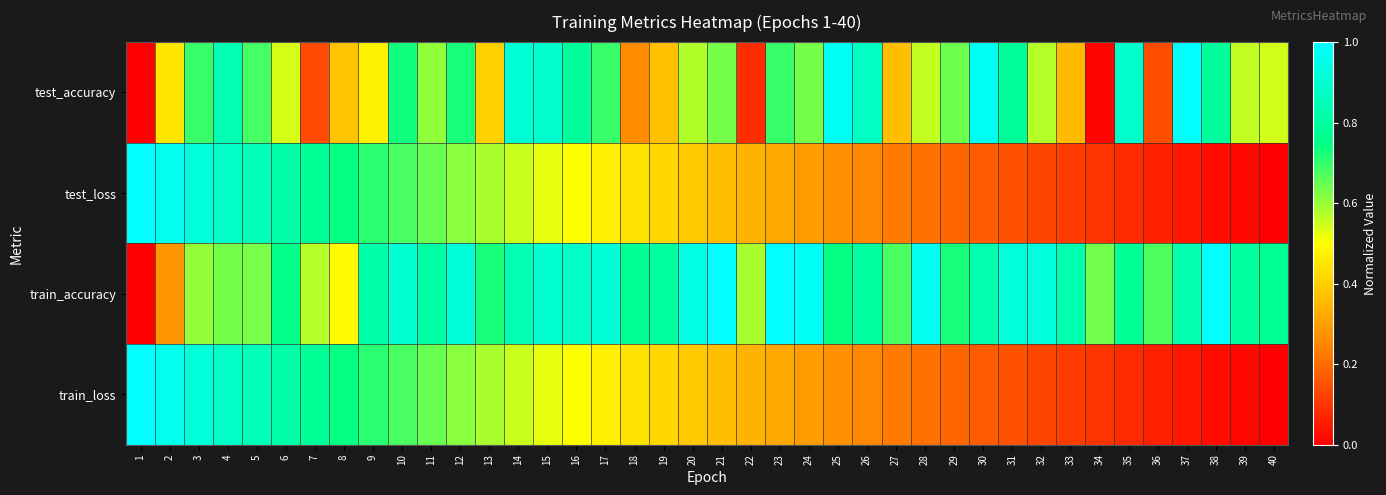

What is the spread (max minus min) of values at 11?

0.2